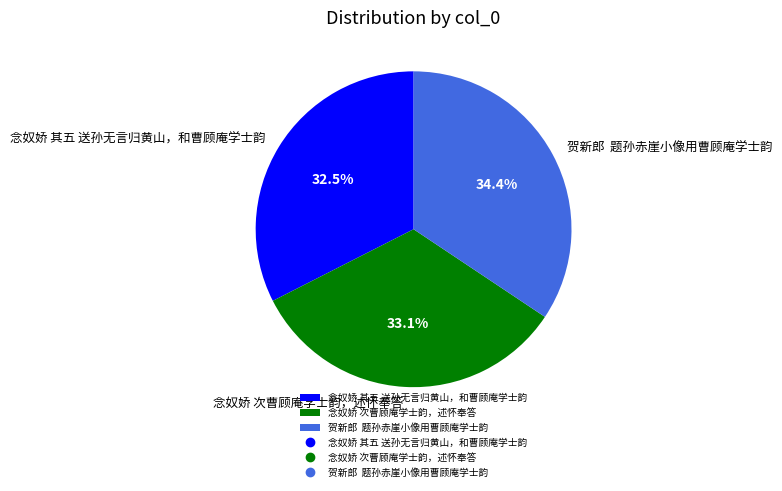

What is the smallest slice in the pie chart?

念奴娇 其五 送孙无言归黄山，和曹顾庵学士韵